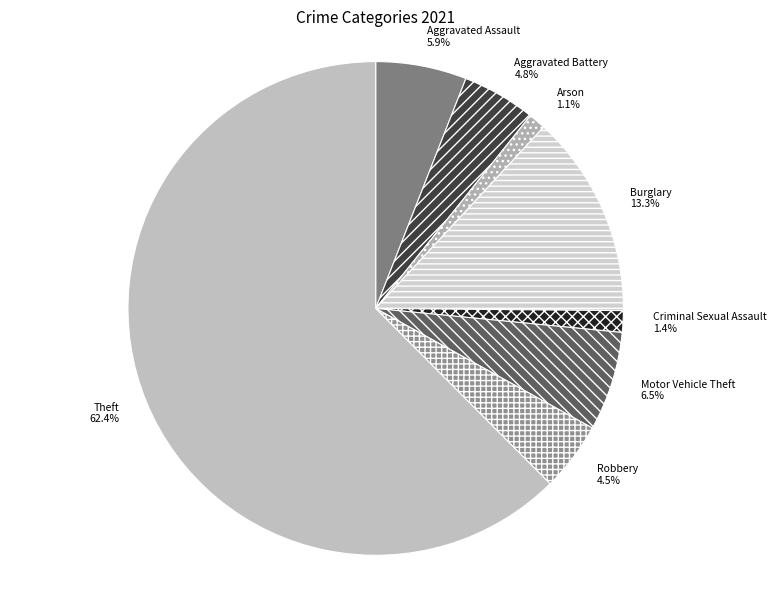

Which category accounts for the majority?

Theft